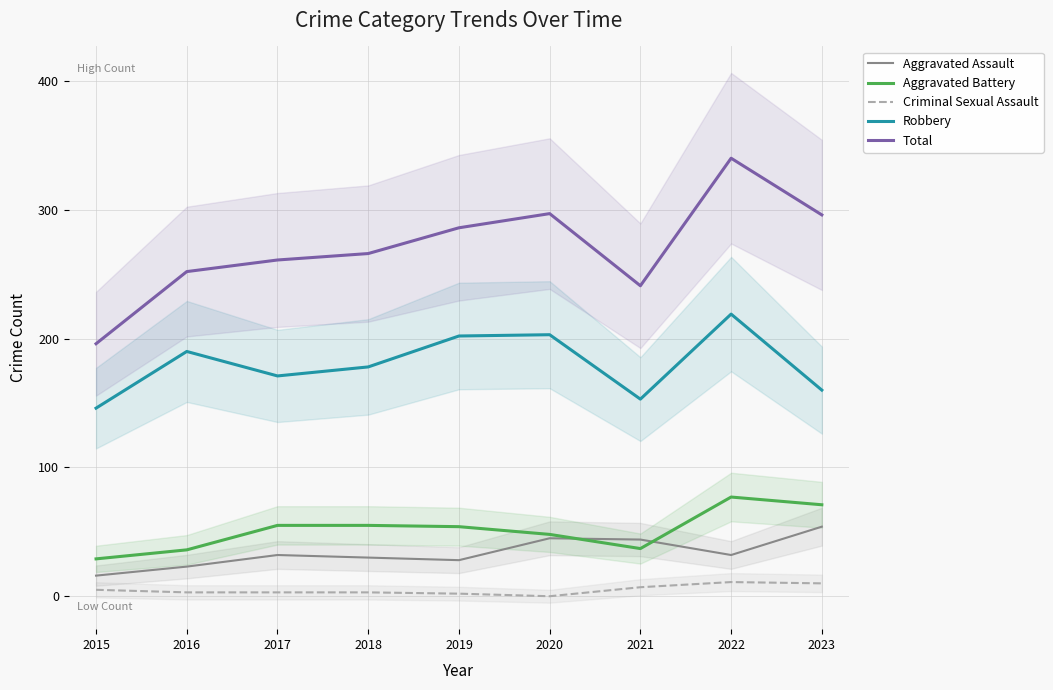

How many values in Criminal Sexual Assault are above zero?

8